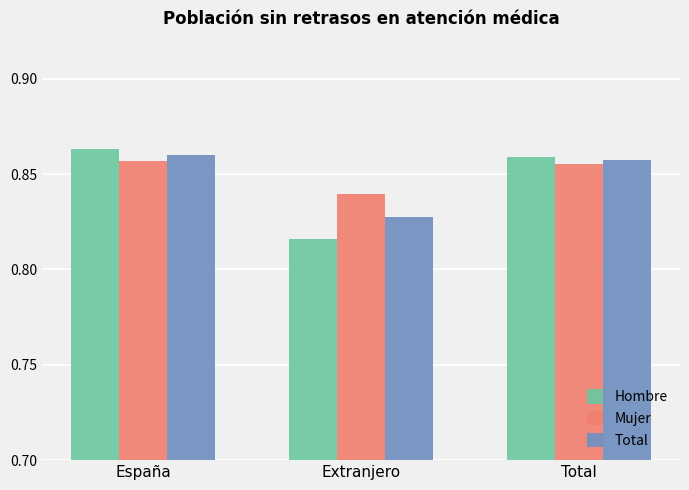

Which series changed the most between Extranjero and Total?

Hombre